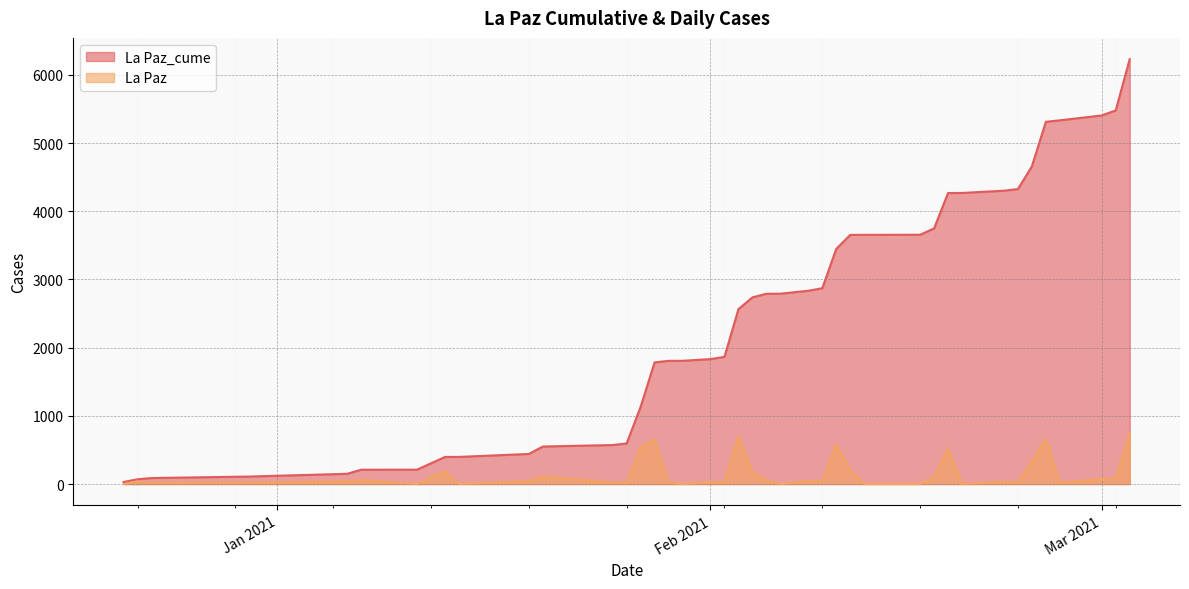

Which label corresponds to the smallest value in the chart?

2020-12-21